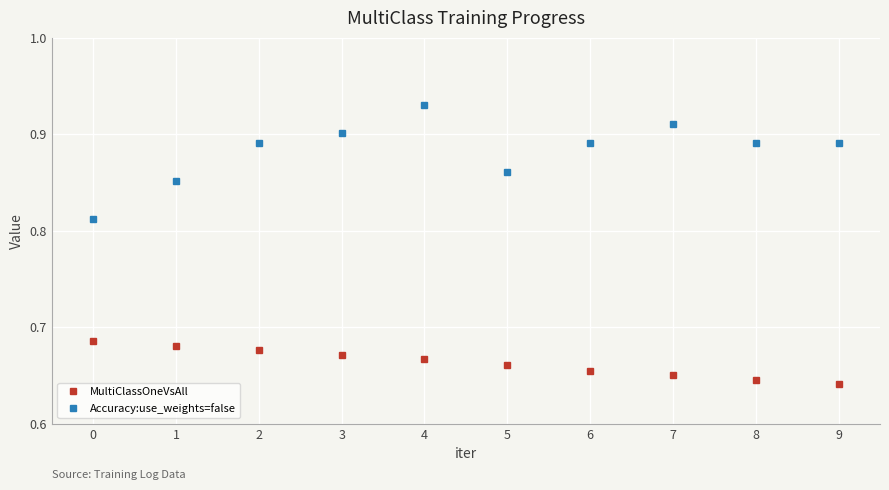

True or false: Accuracy:use_weights=false and MultiClassOneVsAll cross at least once.

False